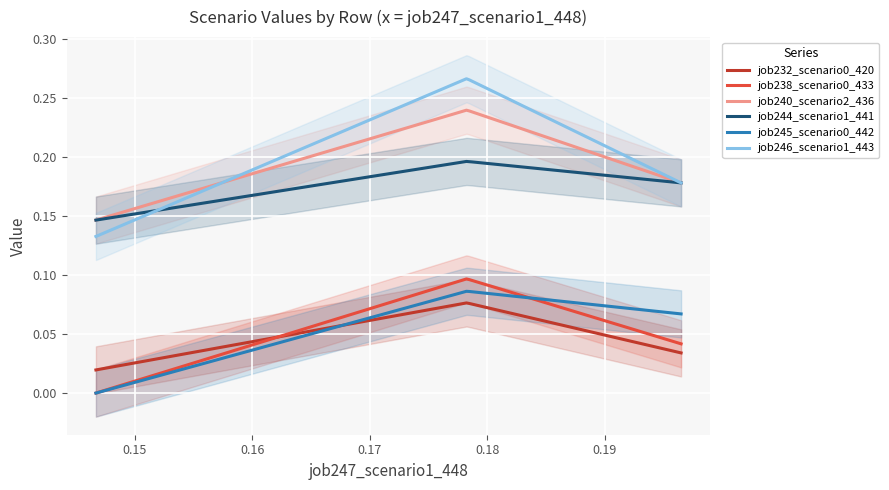

True or false: job238_scenario0_433 and job240_scenario2_436 cross at least once.

False